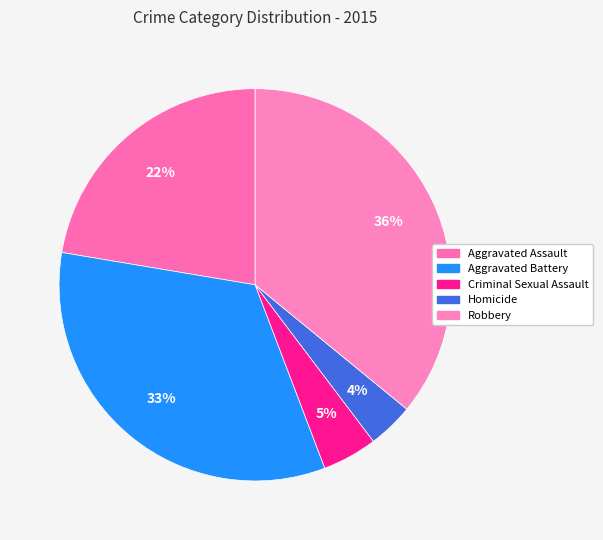

How many slices are in this pie chart?

5